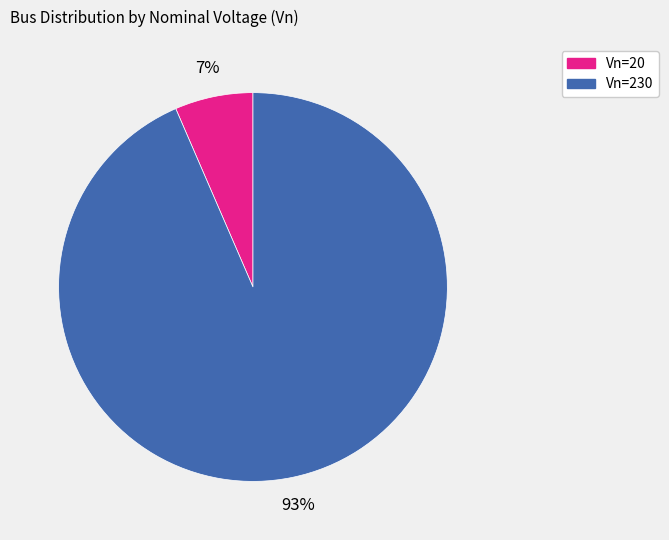

To the nearest percent, what is the average slice percentage?

50%